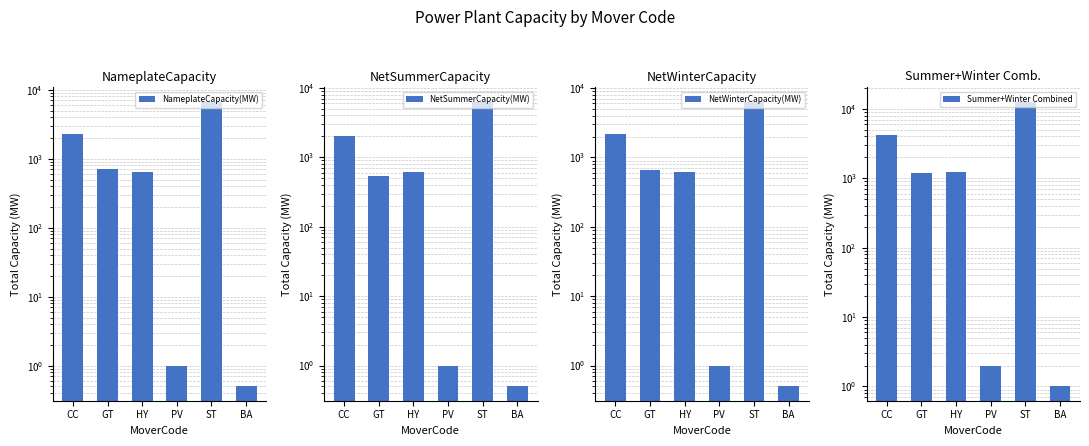

What position from the right is GT?

5